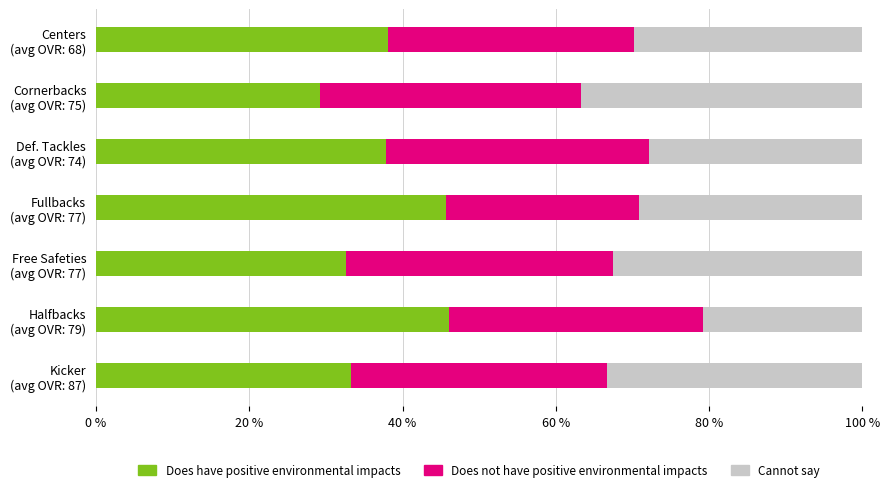

What is the highest value of the Does have positive environmental impacts series?

46.0